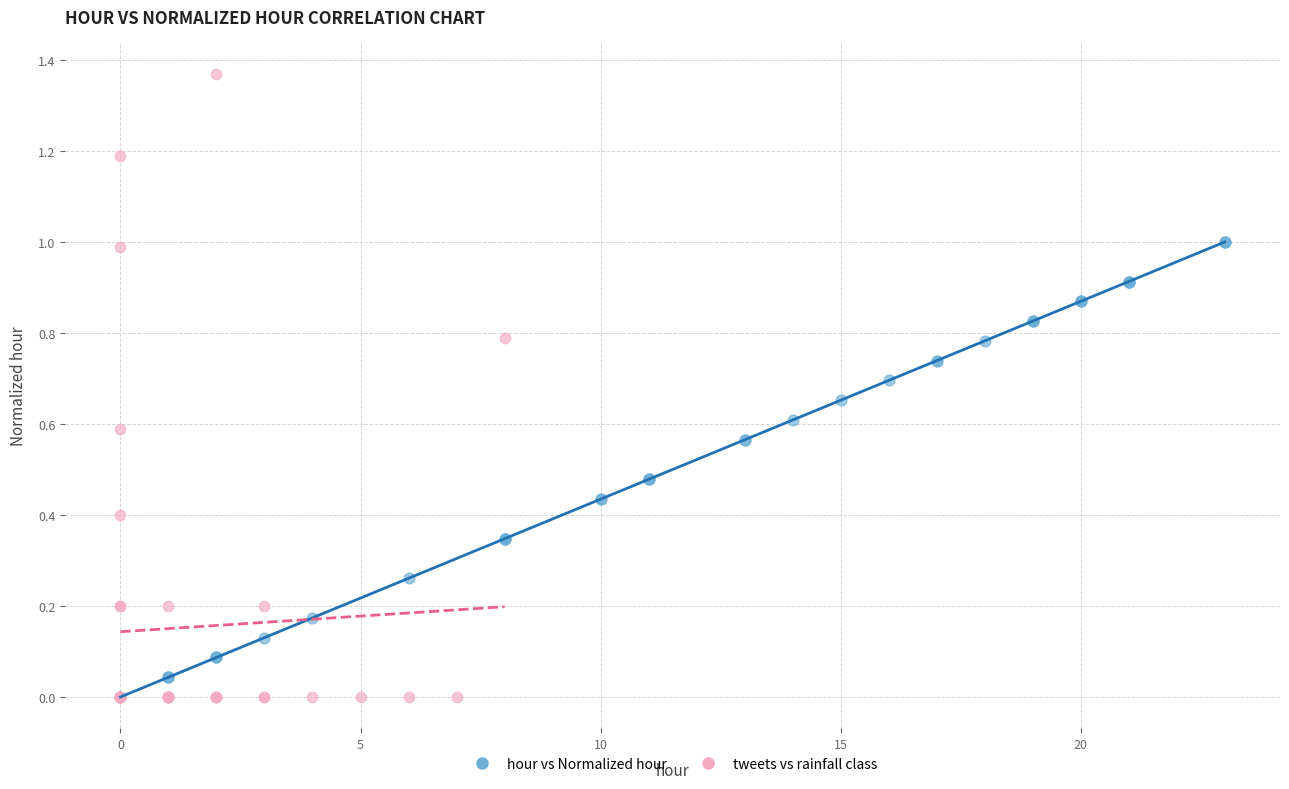

Which series has the widest spread of Y values?

tweets vs rainfall class